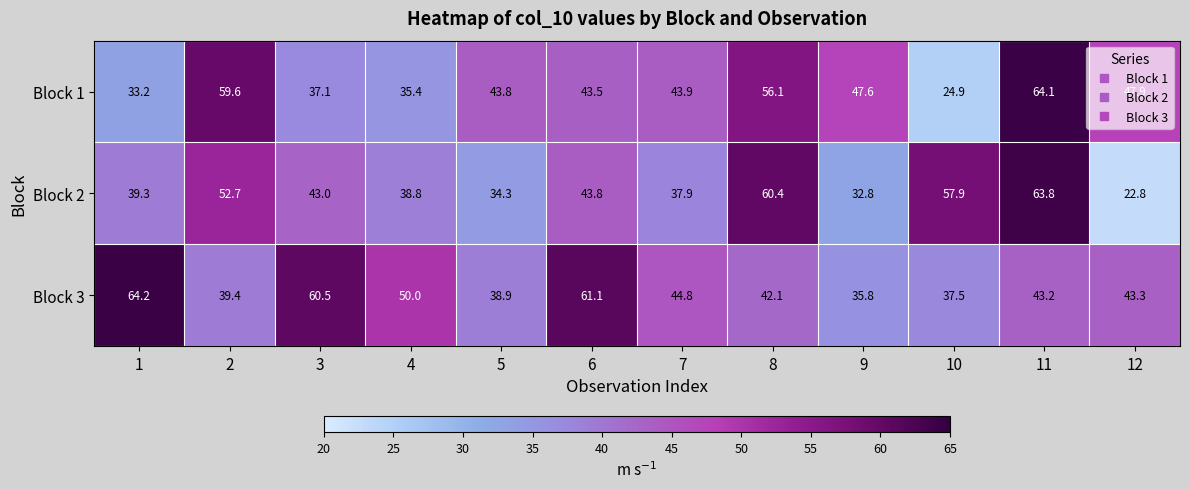

List the series in order of their peak value, lowest first.

Block 2, Block 1, Block 3